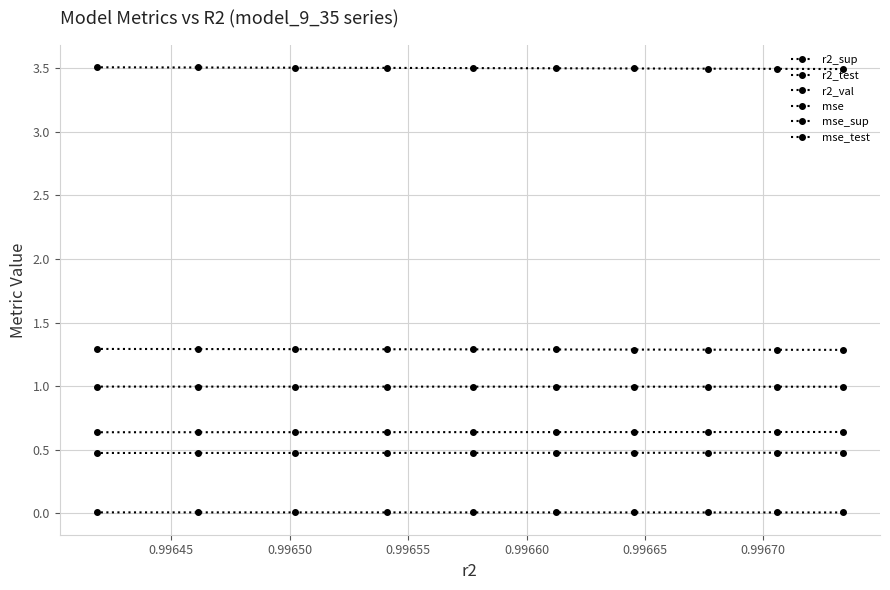

Reading right to left, transcribe all the data shown in this chart.

r2_sup: 0.5	0.5	0.5	0.5	0.5	0.5	0.5	0.5	0.5	0.5
r2_test: 0.6	0.6	0.6	0.6	0.6	0.6	0.6	0.6	0.6	0.6
r2_val: 1.0	1.0	1.0	1.0	1.0	1.0	1.0	1.0	1.0	1.0
mse: 0.0	0.0	0.0	0.0	0.0	0.0	0.0	0.0	0.0	0.0
mse_sup: 3.5	3.5	3.5	3.5	3.5	3.5	3.5	3.5	3.5	3.5
mse_test: 1.3	1.3	1.3	1.3	1.3	1.3	1.3	1.3	1.3	1.3